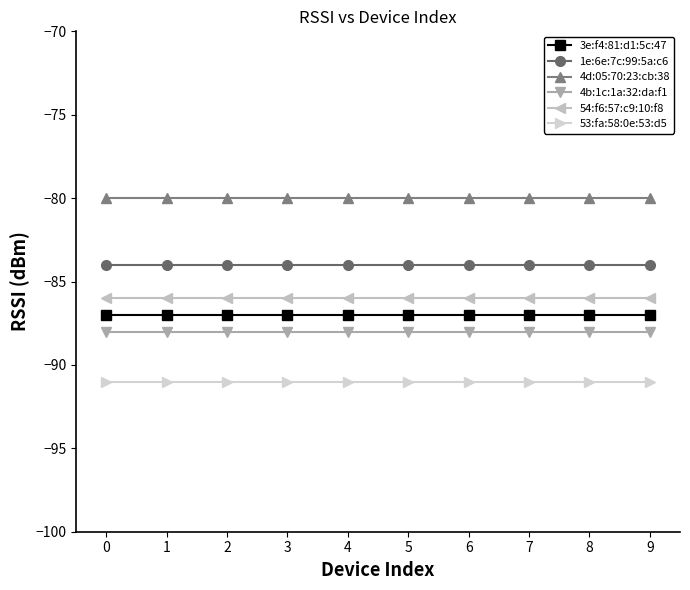

True or false: 54:f6:57:c9:10:f8 and 53:fa:58:0e:53:d5 cross at least once.

False